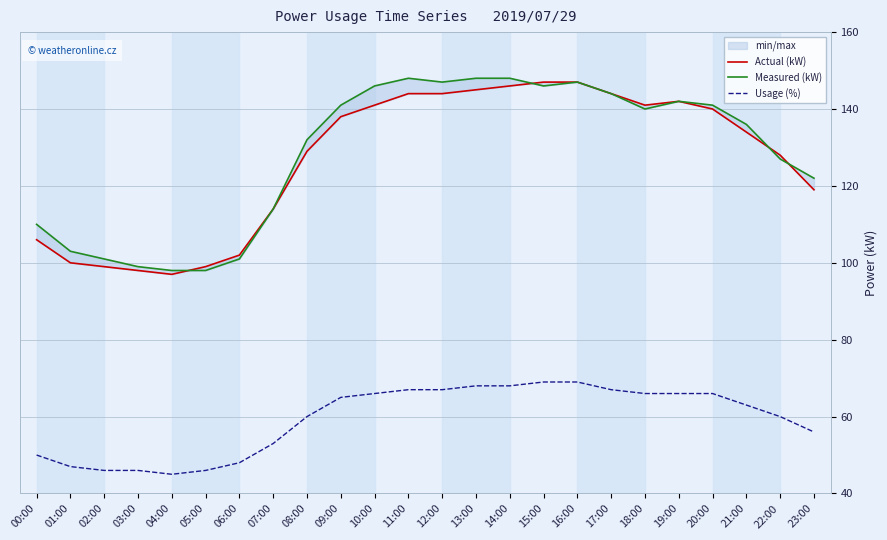

Rank the categories by Usage (%) value from lowest to highest.

04:00, 02:00, 03:00, 05:00, 01:00, 06:00, 00:00, 07:00, 23:00, 08:00, 22:00, 21:00, 09:00, 10:00, 18:00, 19:00, 20:00, 11:00, 12:00, 17:00, 13:00, 14:00, 15:00, 16:00